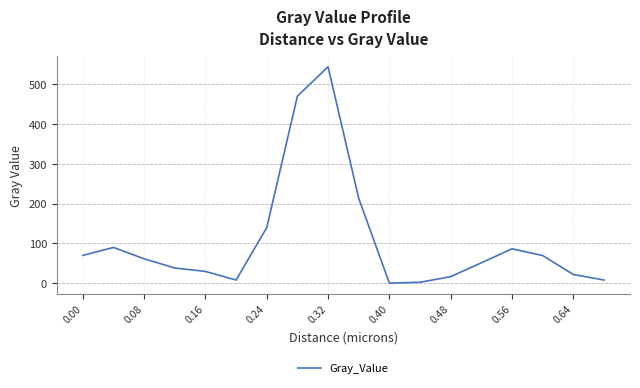

What is the difference between the maximum and minimum values?

544.2